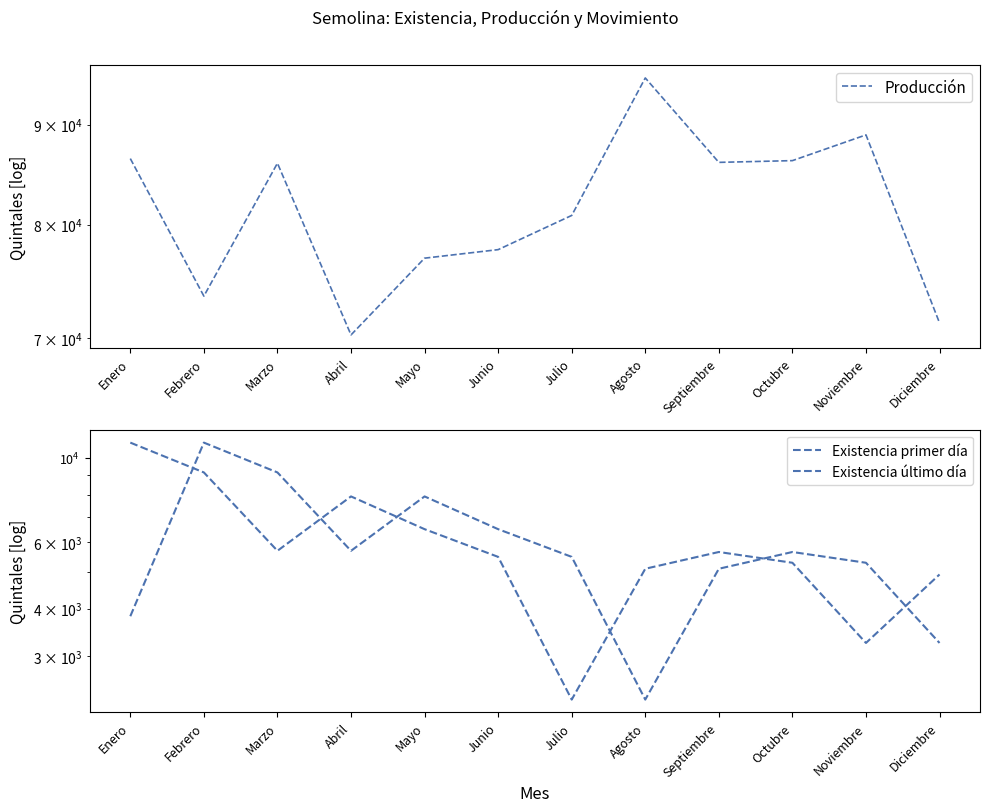

Is this an area chart (filled region under the line)?

No